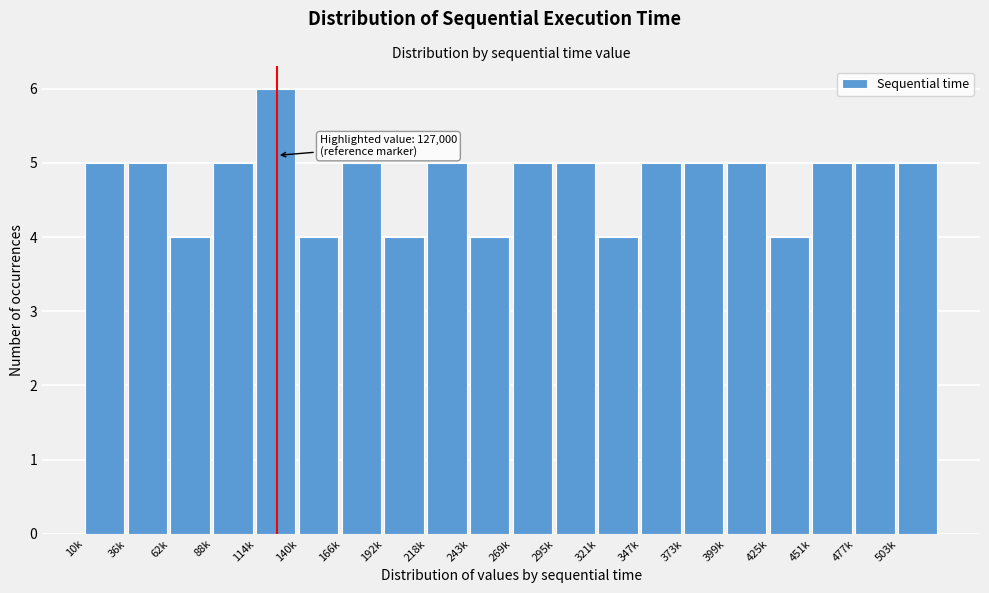

Reading left to right, list all the values displayed in this chart.

5	5	4	5	6	4	5	4	5	4	5	5	4	5	5	5	4	5	5	5